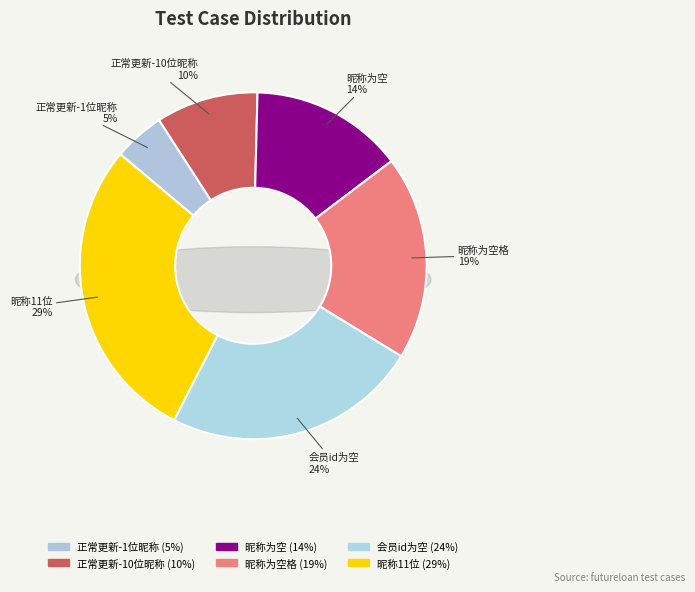

Which category has the smallest portion of the pie?

正常更新-1位昵称